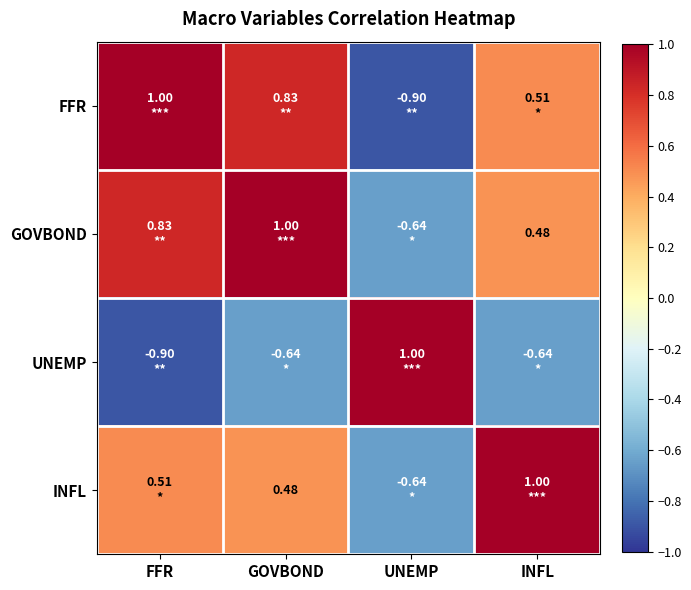

How many data points in FFR are less than 0?

1